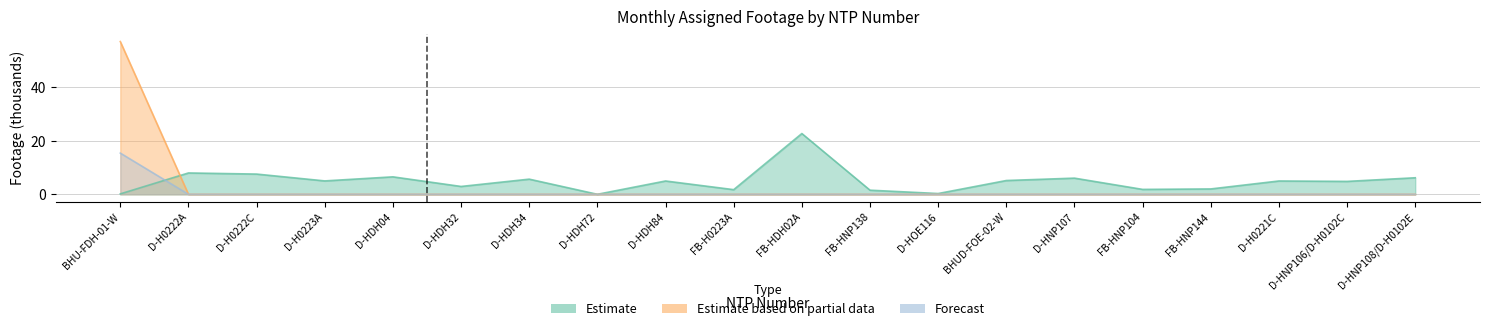

At which category is the sum across all series the highest?

BHU-FDH-01-W